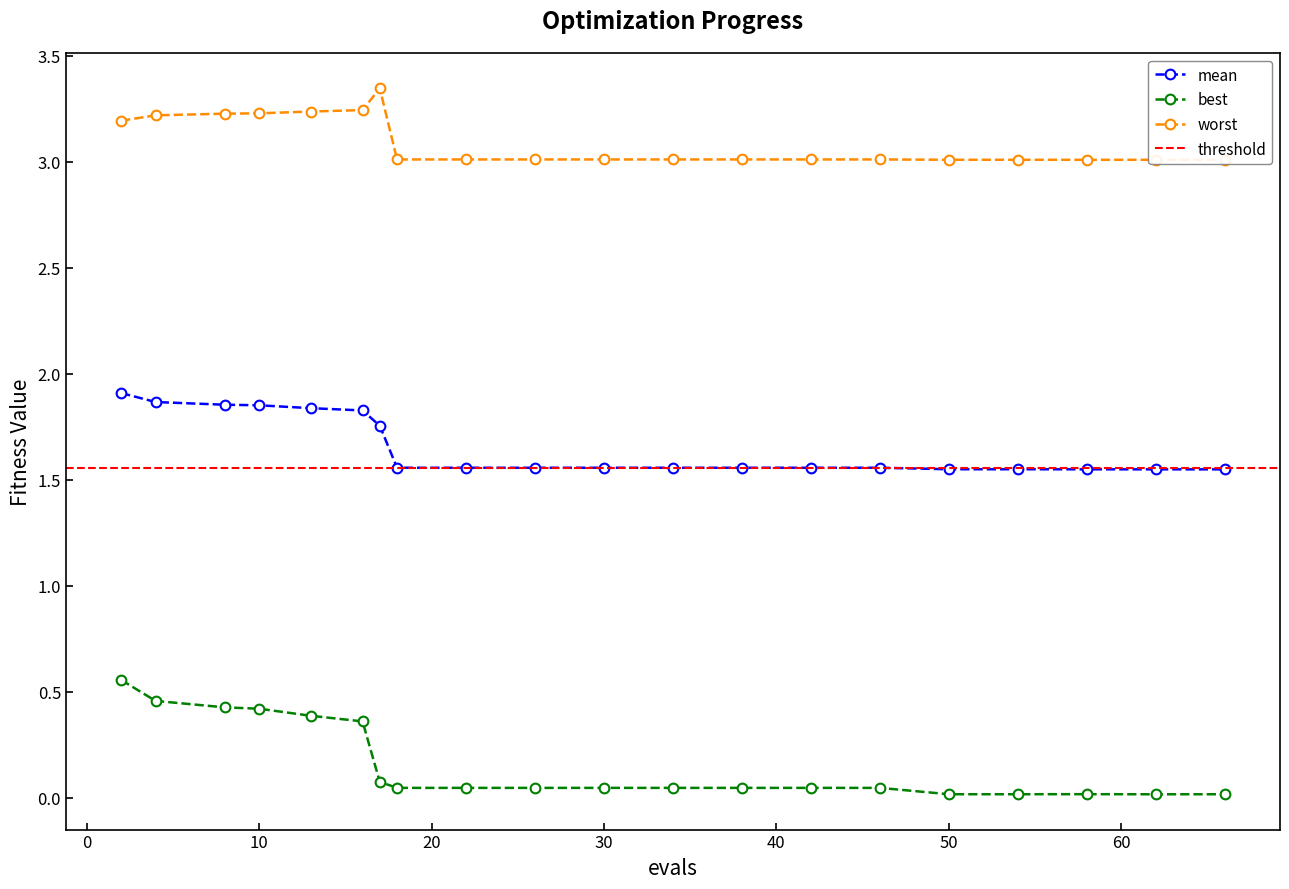

The best series shows 0.0 at 54. True or false?

True